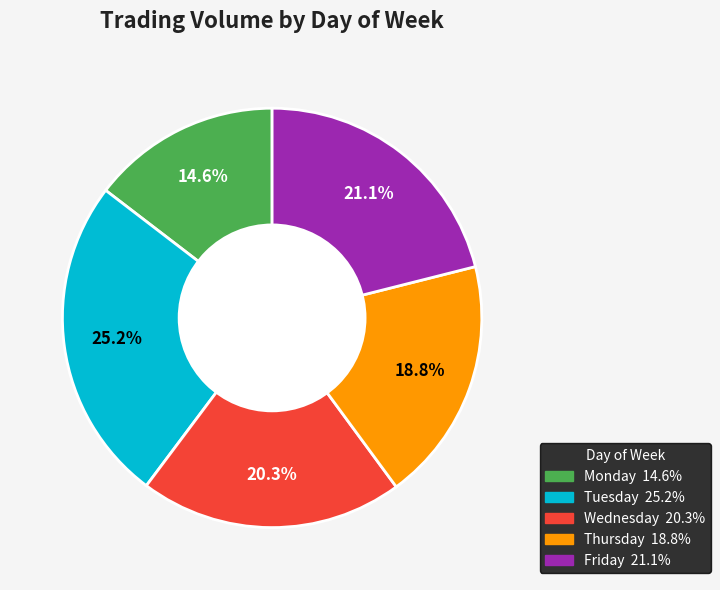

Between Tuesday and Friday, which is larger?

Tuesday